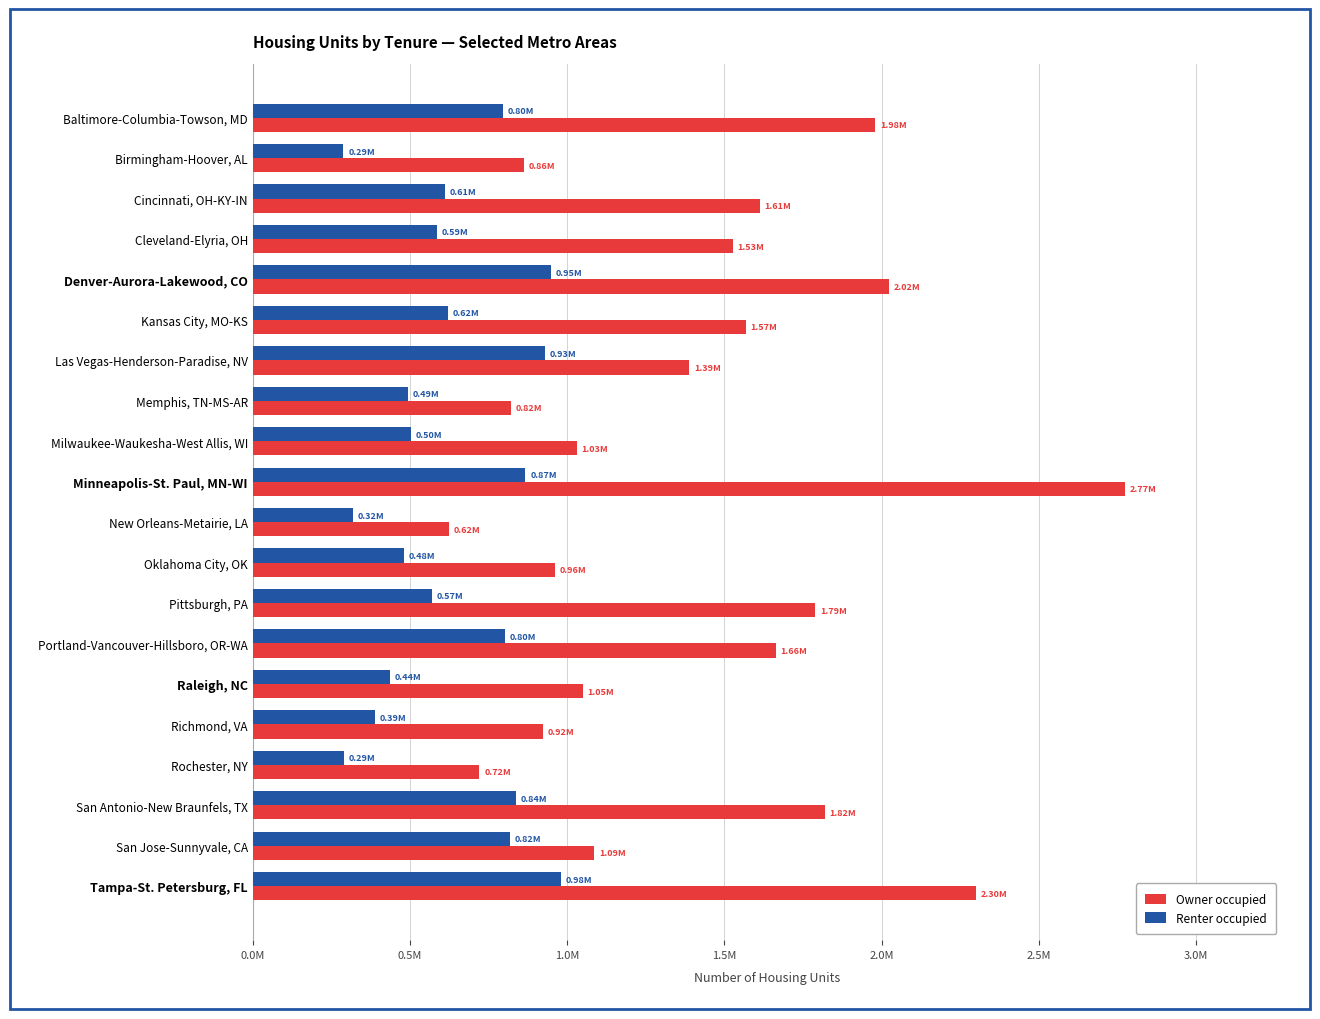

List the series in order of their peak value, highest first.

Owner occupied, Renter occupied